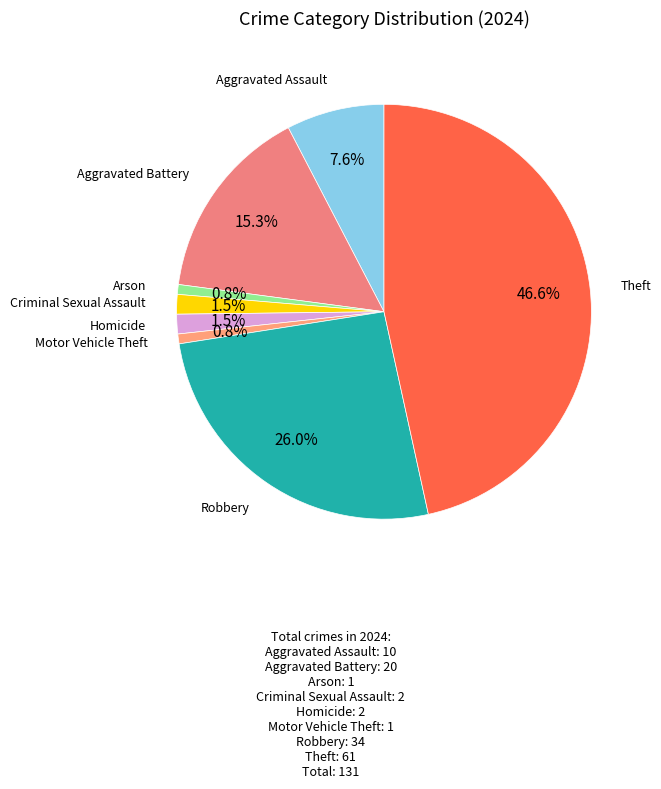

How many segments does this pie chart have?

8